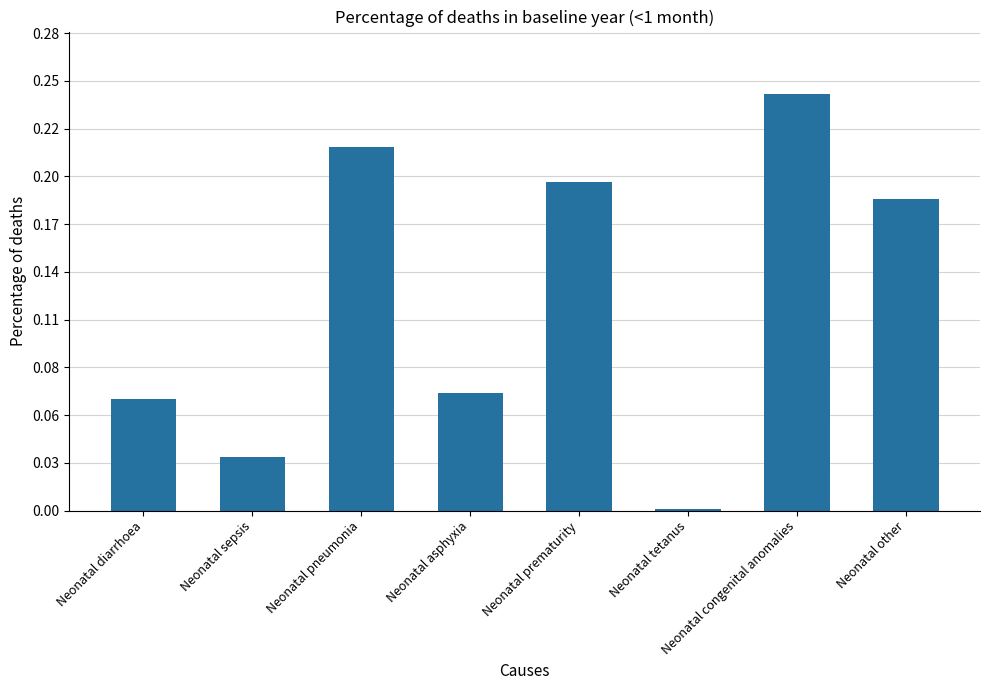

Reading left to right, what are all the values shown in this chart?

Neonatal diarrhoea=0.1	Neonatal sepsis=0.0	Neonatal pneumonia=0.2	Neonatal asphyxia=0.1	Neonatal prematurity=0.2	Neonatal tetanus=0.0	Neonatal congenital anomalies=0.2	Neonatal other=0.2